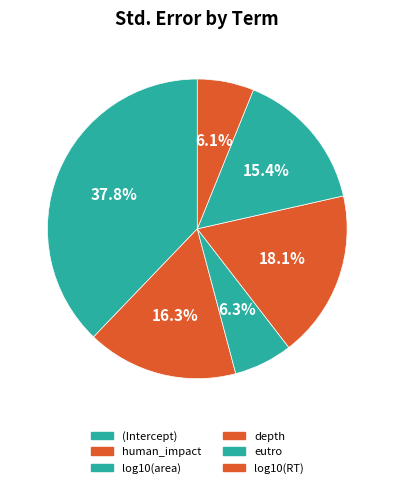

What is the largest slice in the pie chart?

(Intercept)